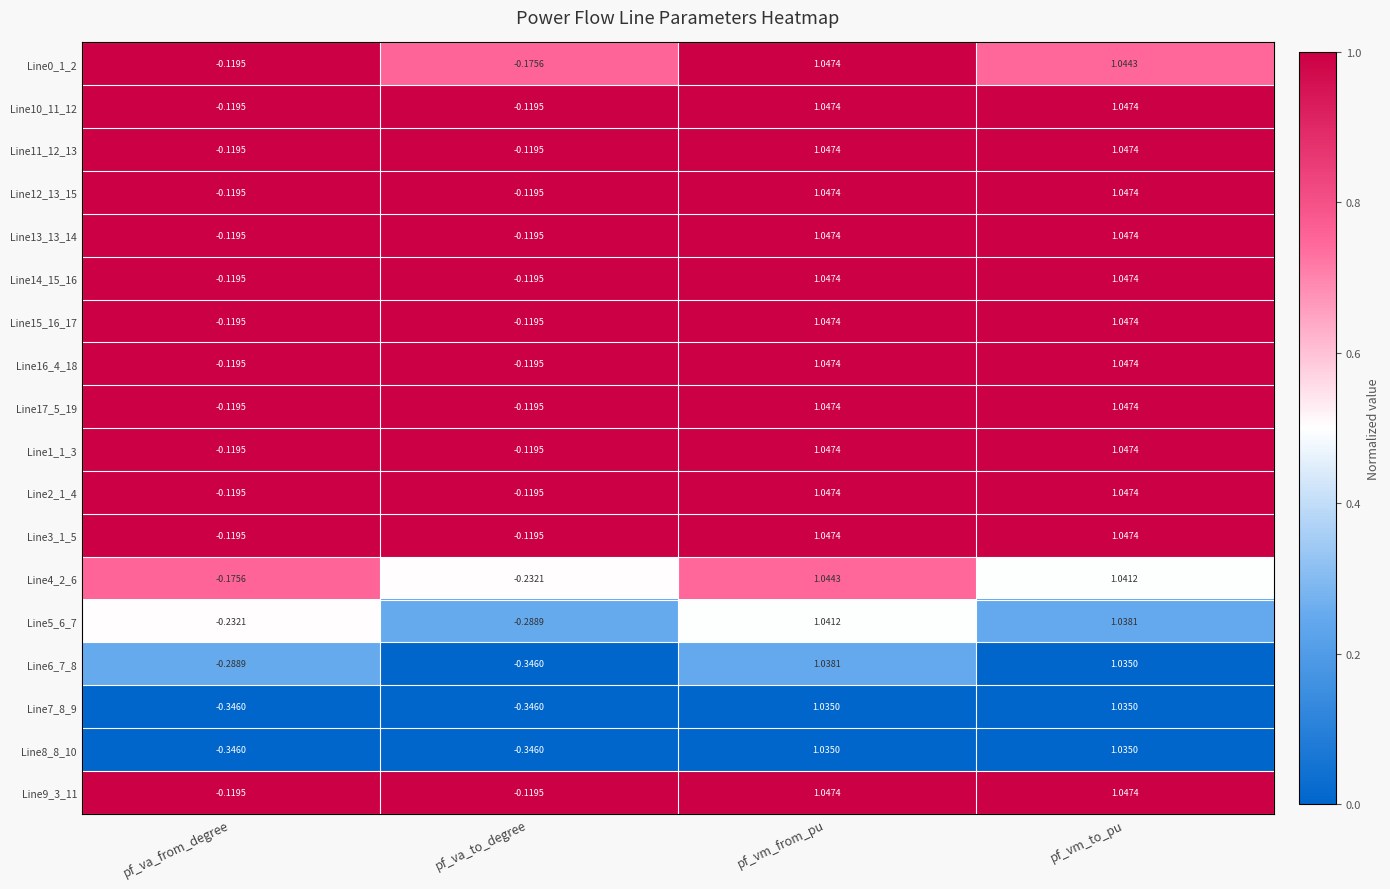

What is the spread (max minus min) of values at pf_vm_from_pu?

0.0